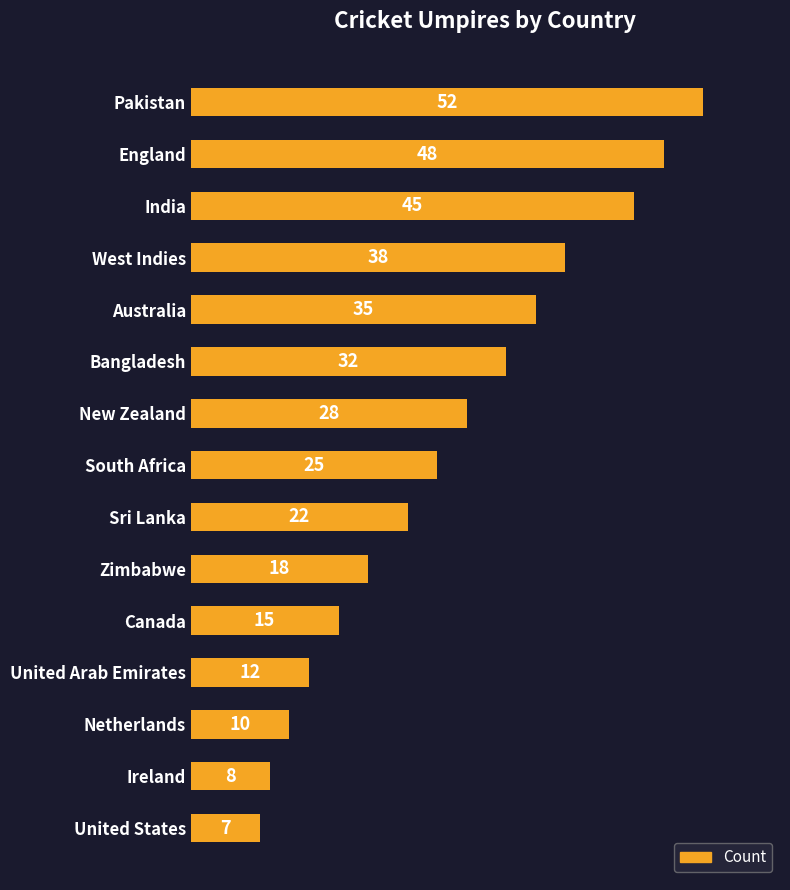

Which has a higher value, West Indies or India?

India